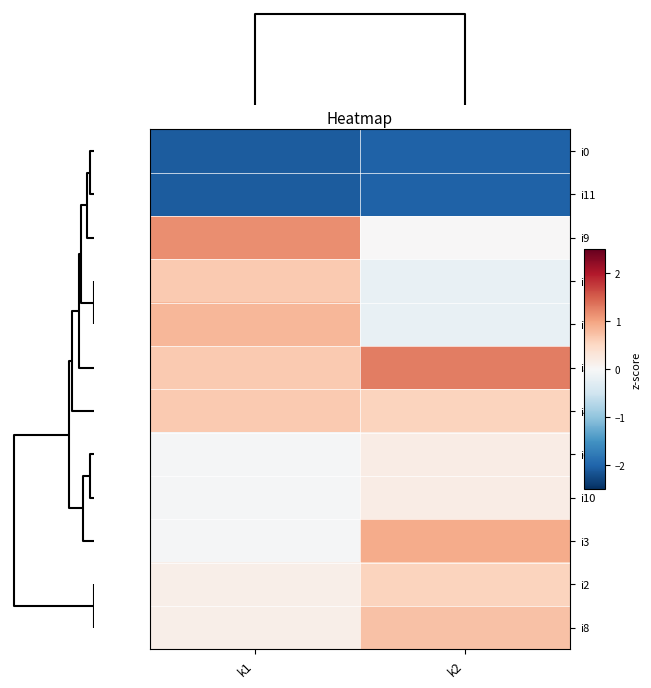

Which series has the largest total across all categories?

i5